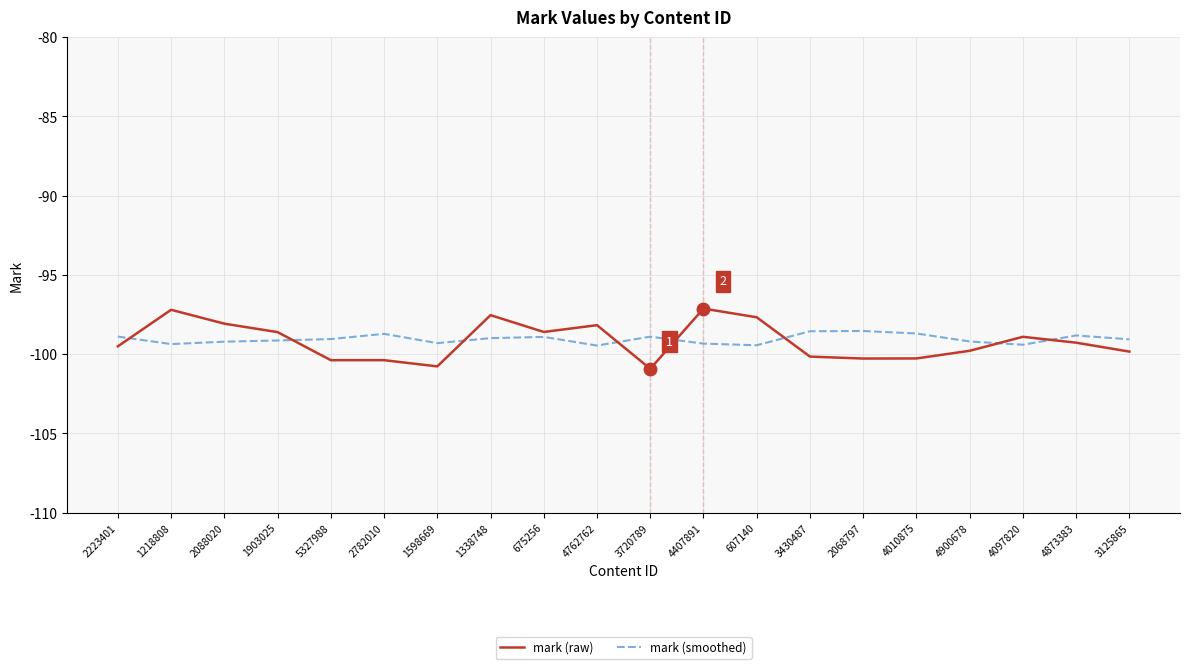

What is the sum of the mark (raw) values at 4762762 and 2088020?

-196.2